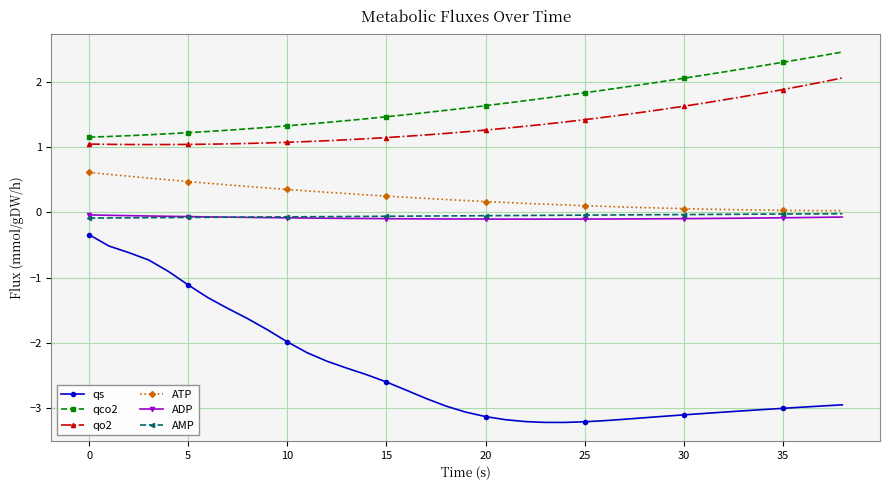

Which series has the widest spread of values?

qs